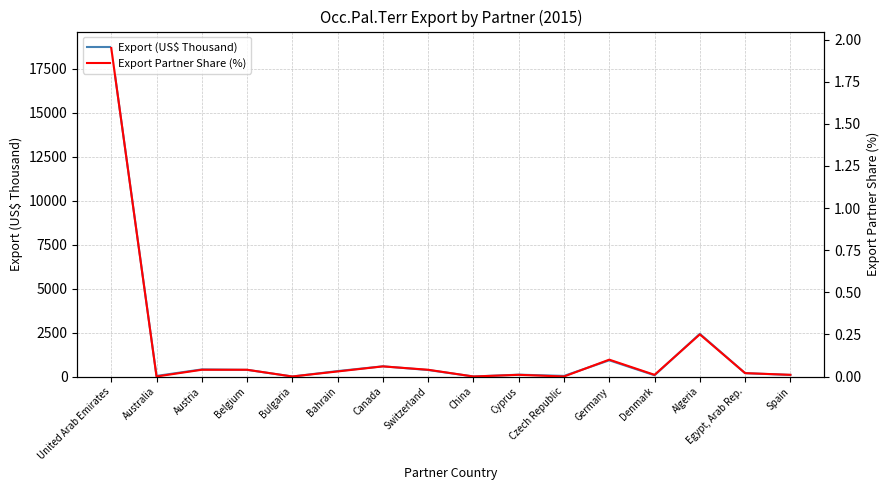

True or false: Export (US$ Thousand) has more than 0 points higher than both neighbors.

True